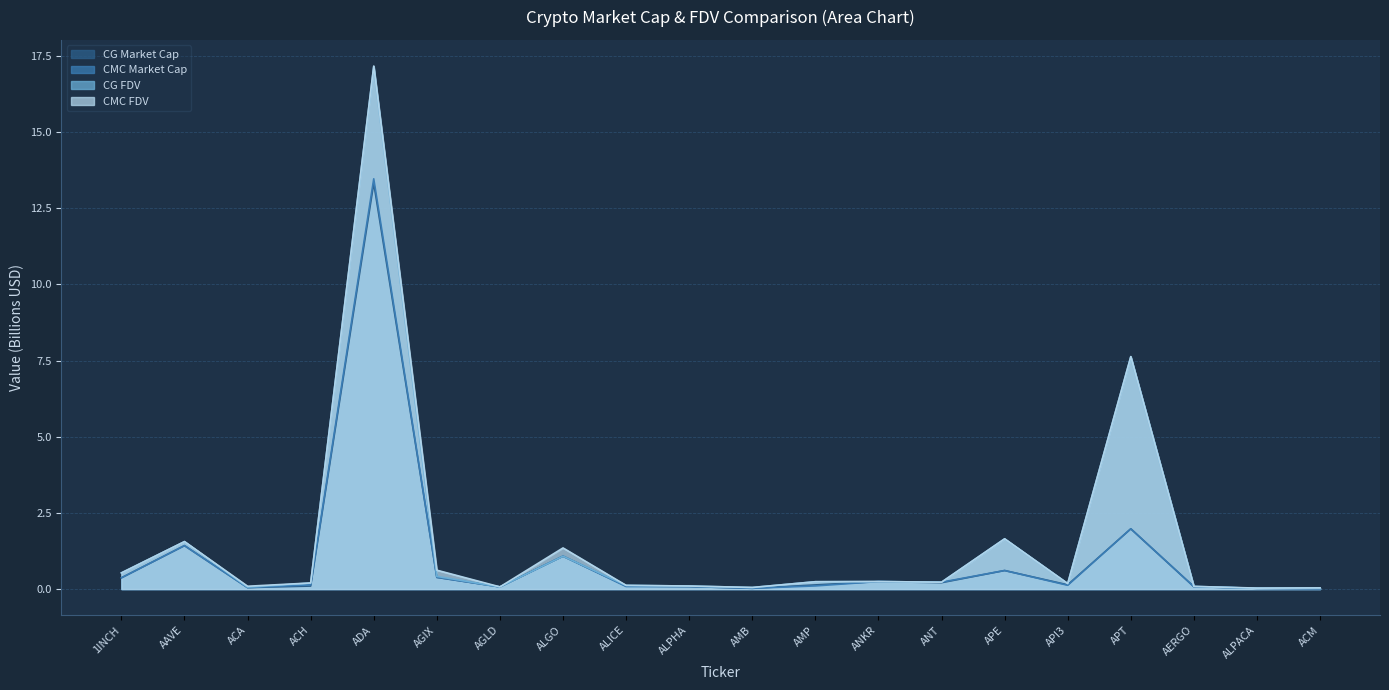

At which category does CG_FDV reach its first local valley?

ACA